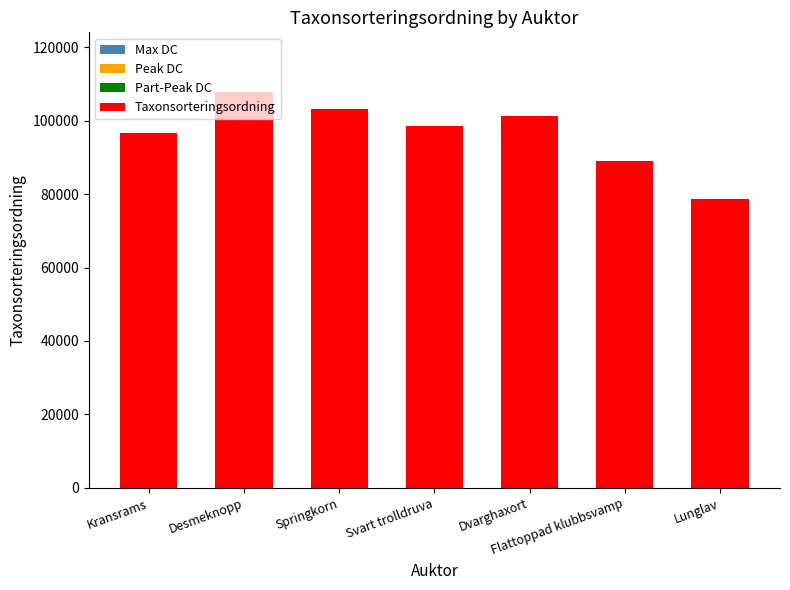

What is the average value?

96400